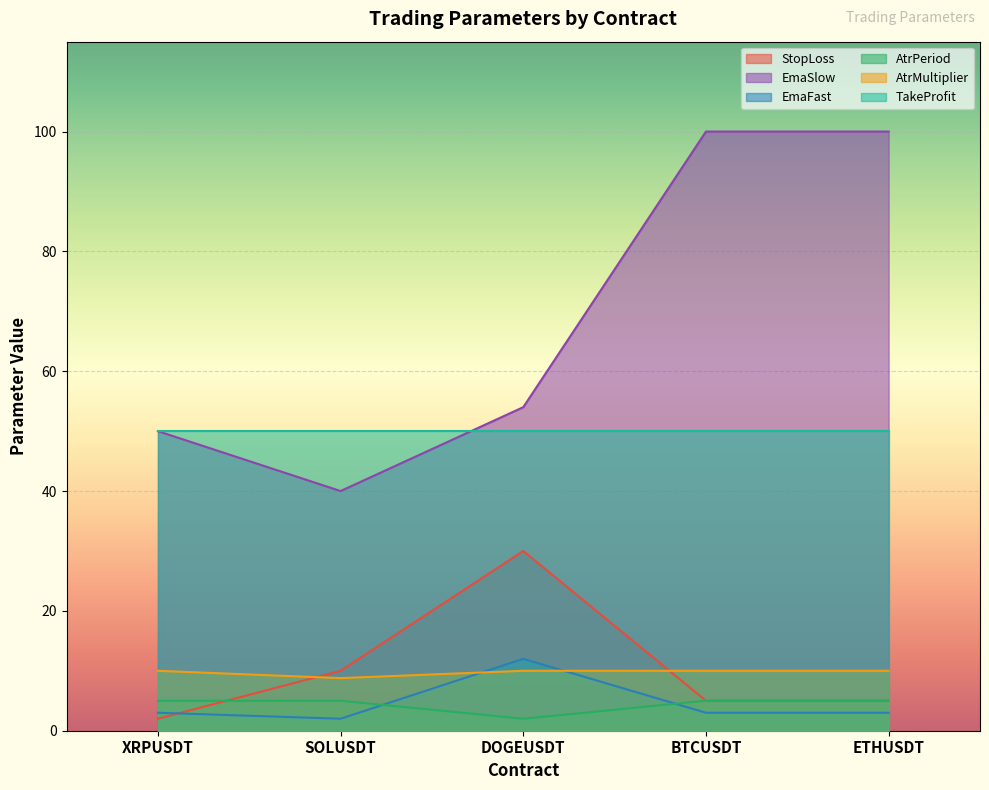

How many values in the AtrMultiplier series are below 10?

1